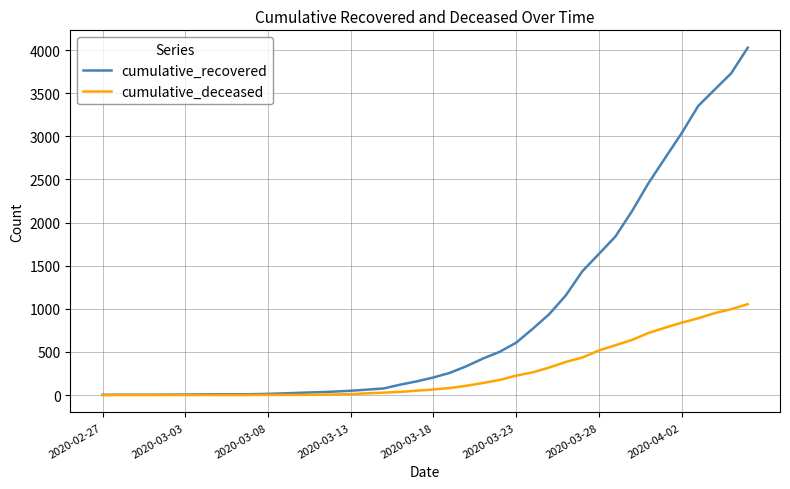

Which series has the largest total across all categories?

cumulative_recovered